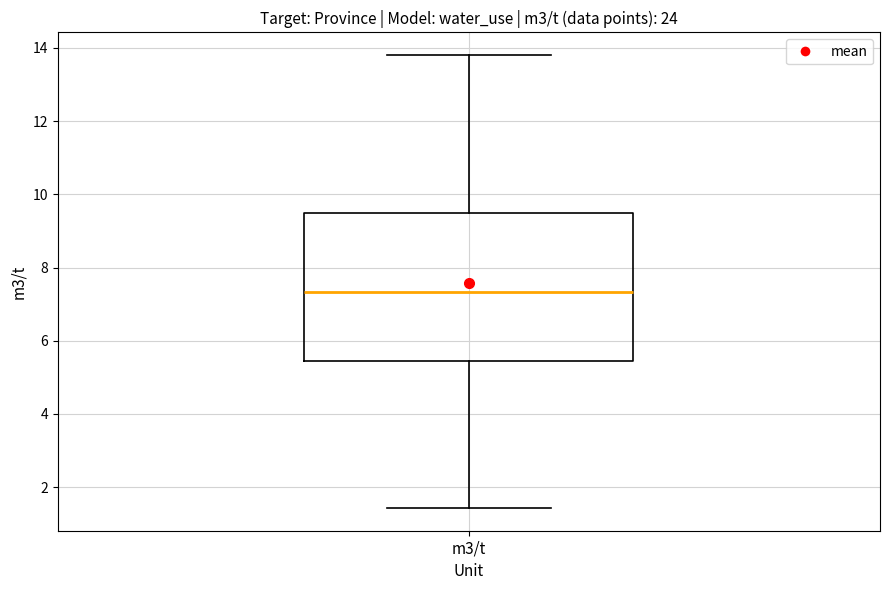

Where is the upper edge of the box for m3/t on the y-axis? The values are not printed on the chart, so give them approximately, as read against the axis.

9.4